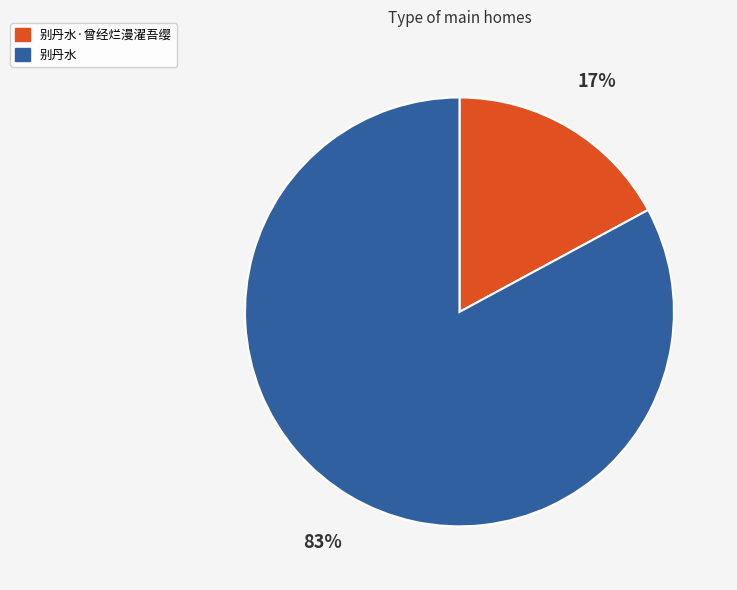

To the nearest percent, what is the difference between the largest and smallest slice percentages?

66%